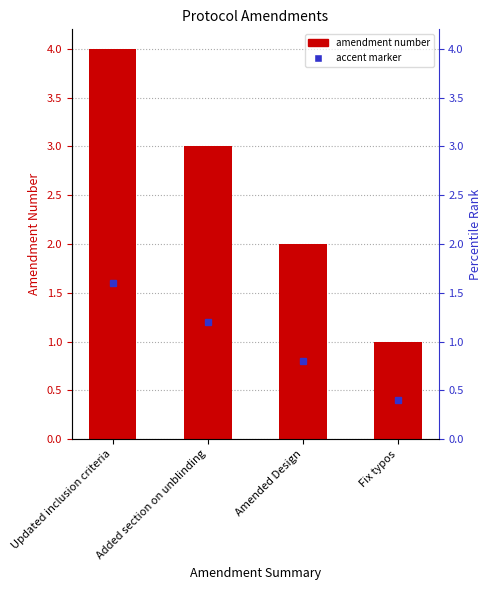

What is the ratio of the value at Added section on unblinding to the value at Amended Design?

1.5